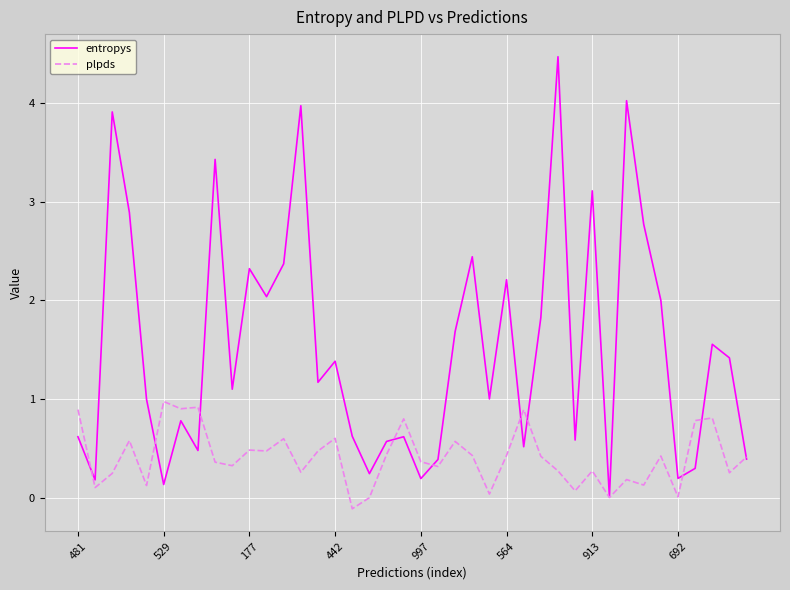

Which series has the largest total across all categories?

entropys